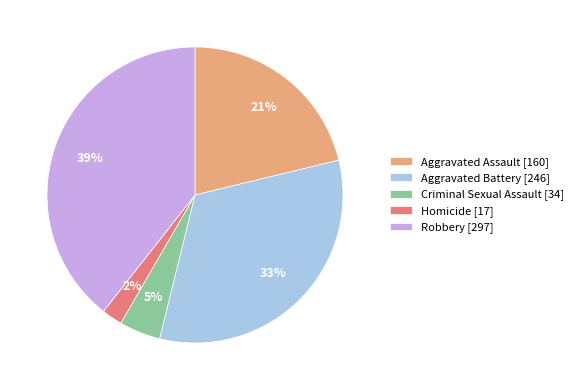

What percentage is the Homicide slice, to the nearest percent?

2%